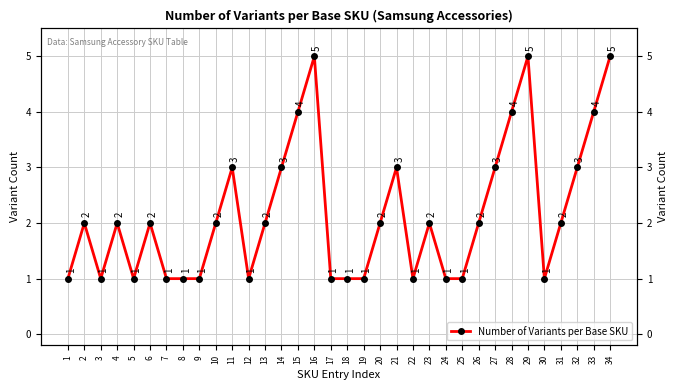

Reading left to right, list all the values displayed in this chart.

1=1	2=2	3=1	4=2	5=1	6=2	7=1	8=1	9=1	10=2	11=3	12=1	13=2	14=3	15=4	16=5	17=1	18=1	19=1	20=2	21=3	22=1	23=2	24=1	25=1	26=2	27=3	28=4	29=5	30=1	31=2	32=3	33=4	34=5